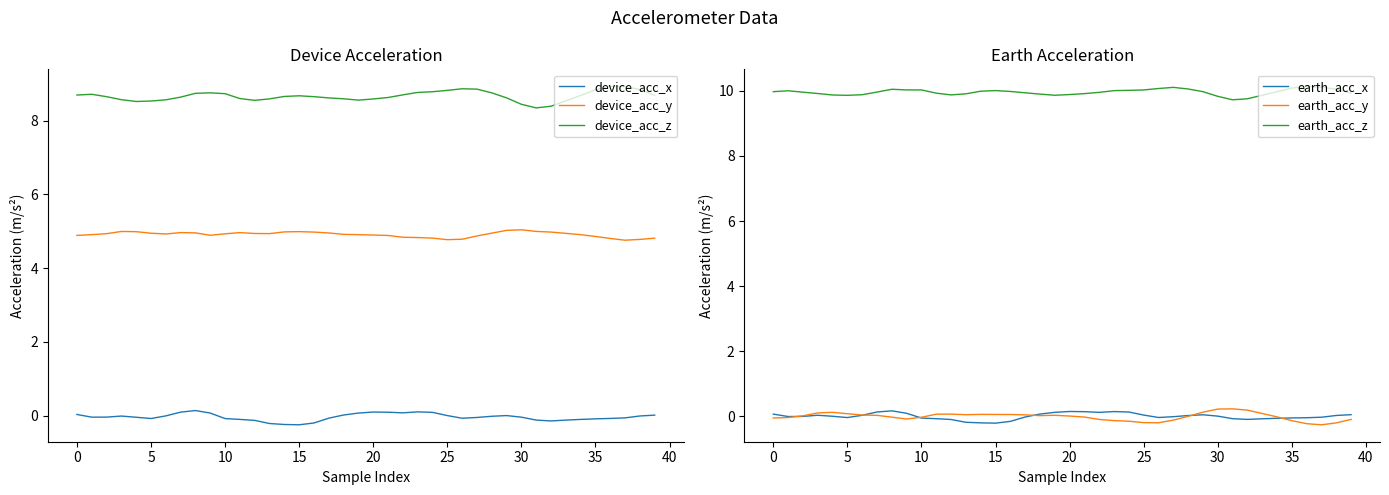

At how many categories does at least one series exceed 5?

40